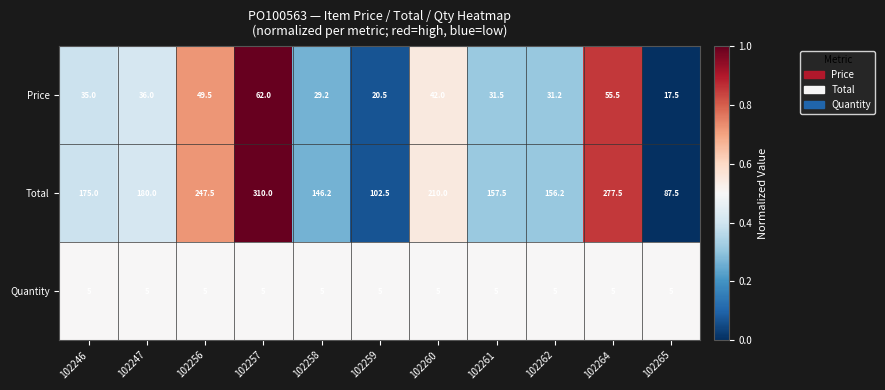

What is the average value of the Quantity series?

5.0